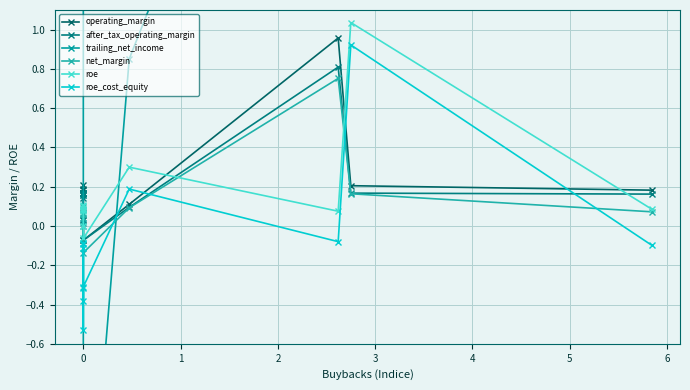

What is the greatest value displayed?

57.1